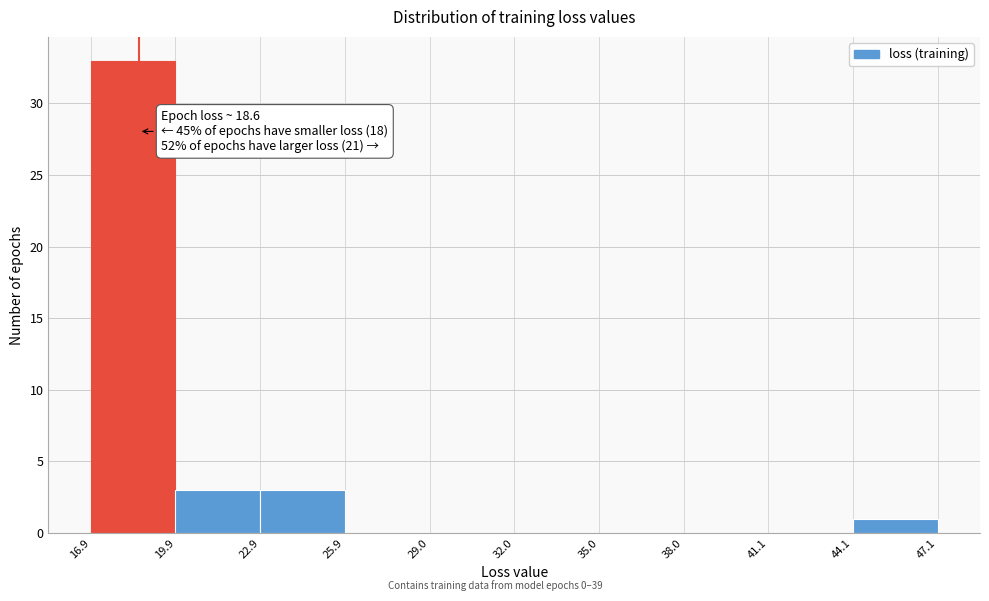

Which range on the x-axis has the tallest bar?

16.9 to 19.9